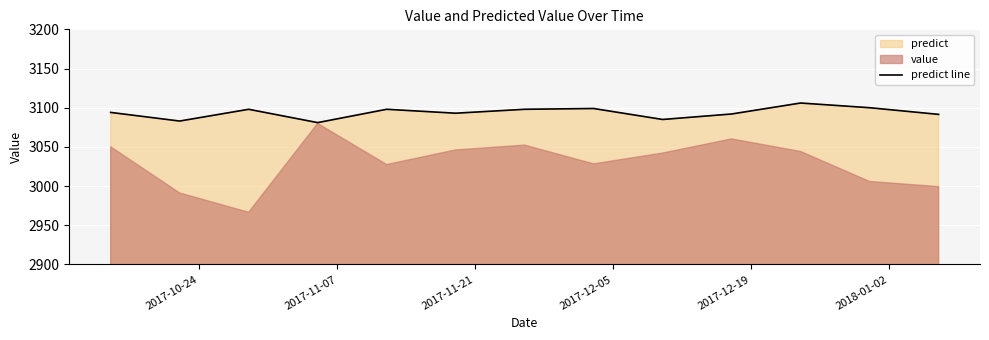

Reading left to right, list all the values displayed in this chart.

3094.0	3083.0	3098.0	3081.0	3098.0	3093.0	3098.0	3099.0	3085.0	3092.0	3106.0	3100.0	3091.5